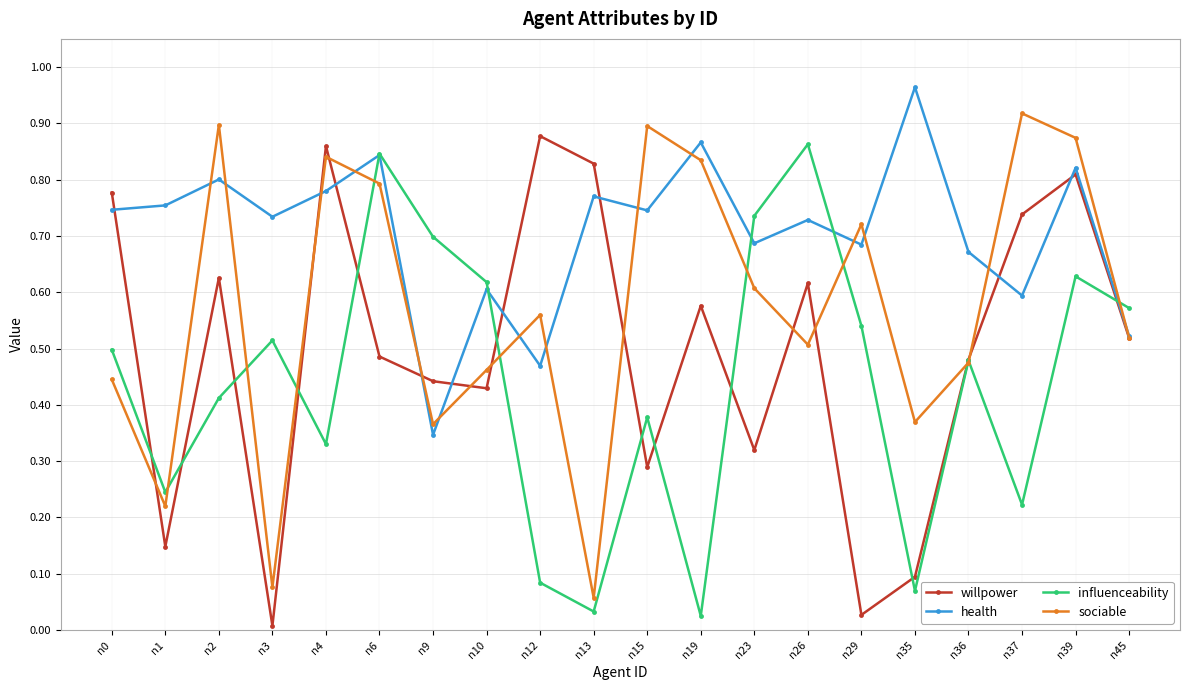

What is the sum of all health values?

14.1